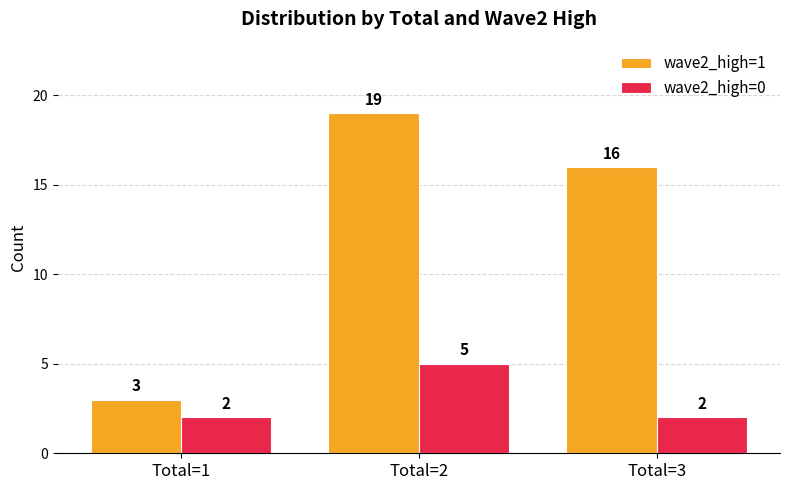

Between Total=1 and Total=2, which series saw the biggest shift?

wave2_high=1